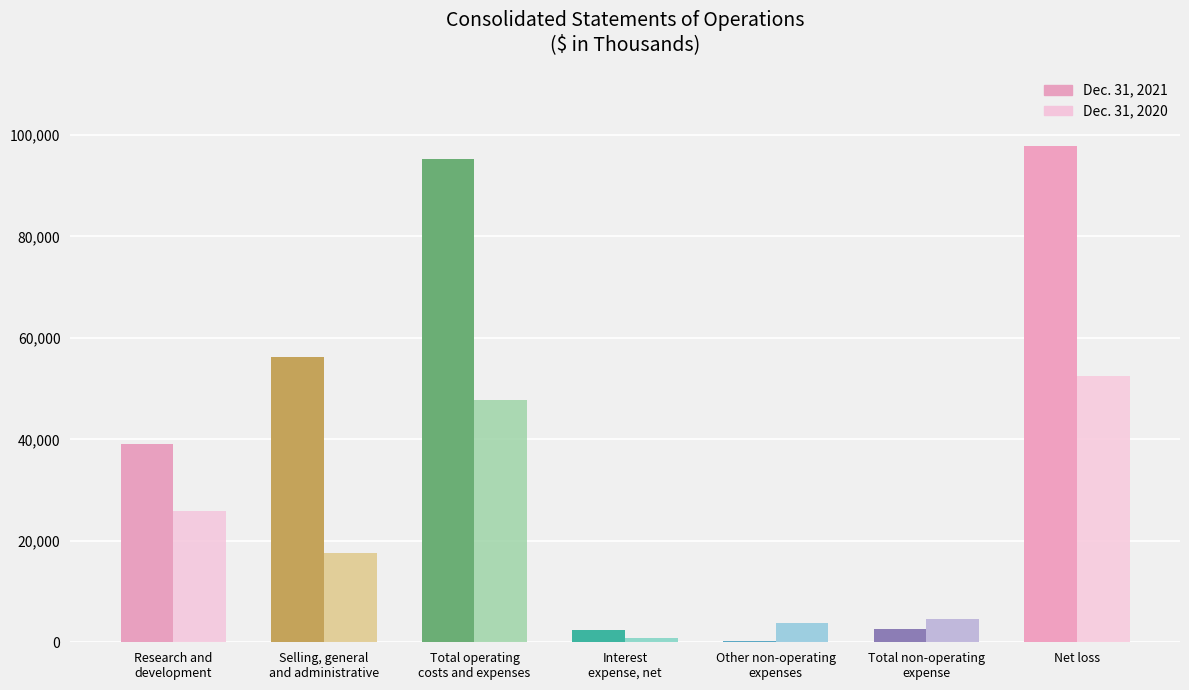

True or false: Dec. 31, 2020 has a value of 828 at Interest
expense, net.

True